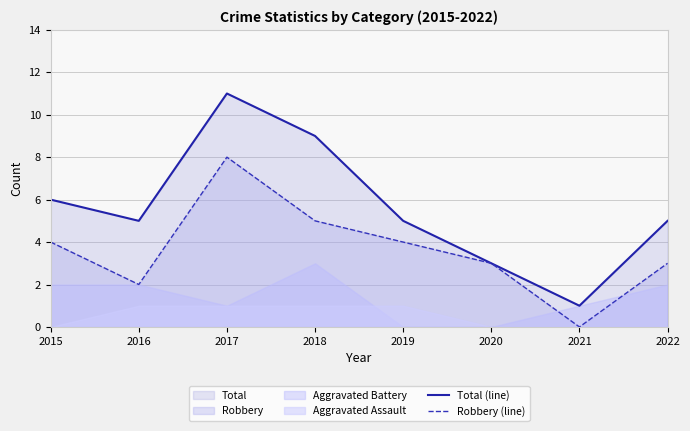

How many interior local peaks does the Total (line) series have?

1